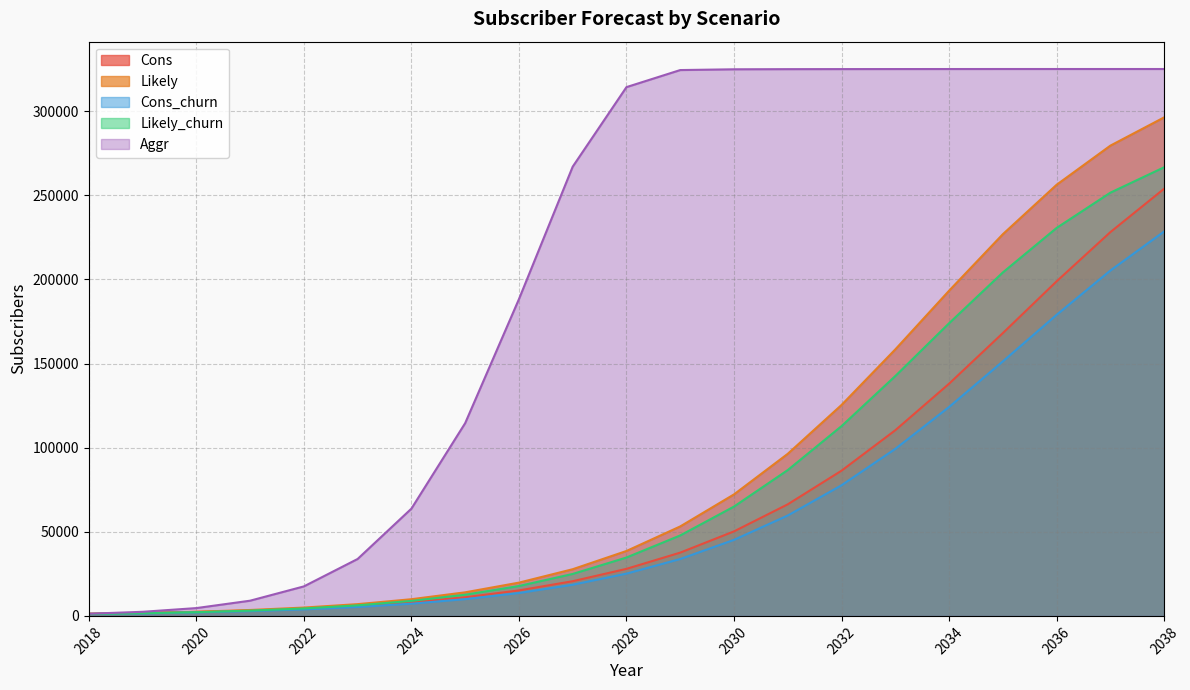

Reading left to right, transcribe all the data shown in this chart.

Cons: 1284	1716	2352	3180	4344	5928	8112	11088	15144	20616	27960	37608	50232	66312	86304	110340	137988	168072	198828	228084	253872
Likely: 1284	1800	2472	3516	4956	6996	9912	14016	19776	27744	38580	53172	72216	96336	125364	158388	193248	226848	256224	279480	296280
Cons_churn: 1140	1536	2088	2844	3876	5328	7260	9960	13608	18528	25128	33816	45192	59676	77640	99276	124164	151260	178932	205260	228480
Likely_churn: 1140	1608	2196	3156	4440	6276	8916	12576	17760	24936	34704	47820	64980	86676	112788	142548	173916	204120	230568	251532	266628
Aggr: 1284	2436	4644	9036	17532	33828	63732	114540	188232	266976	314256	324396	324852	324936	324972	324996	325008	325020	325020	325020	325020